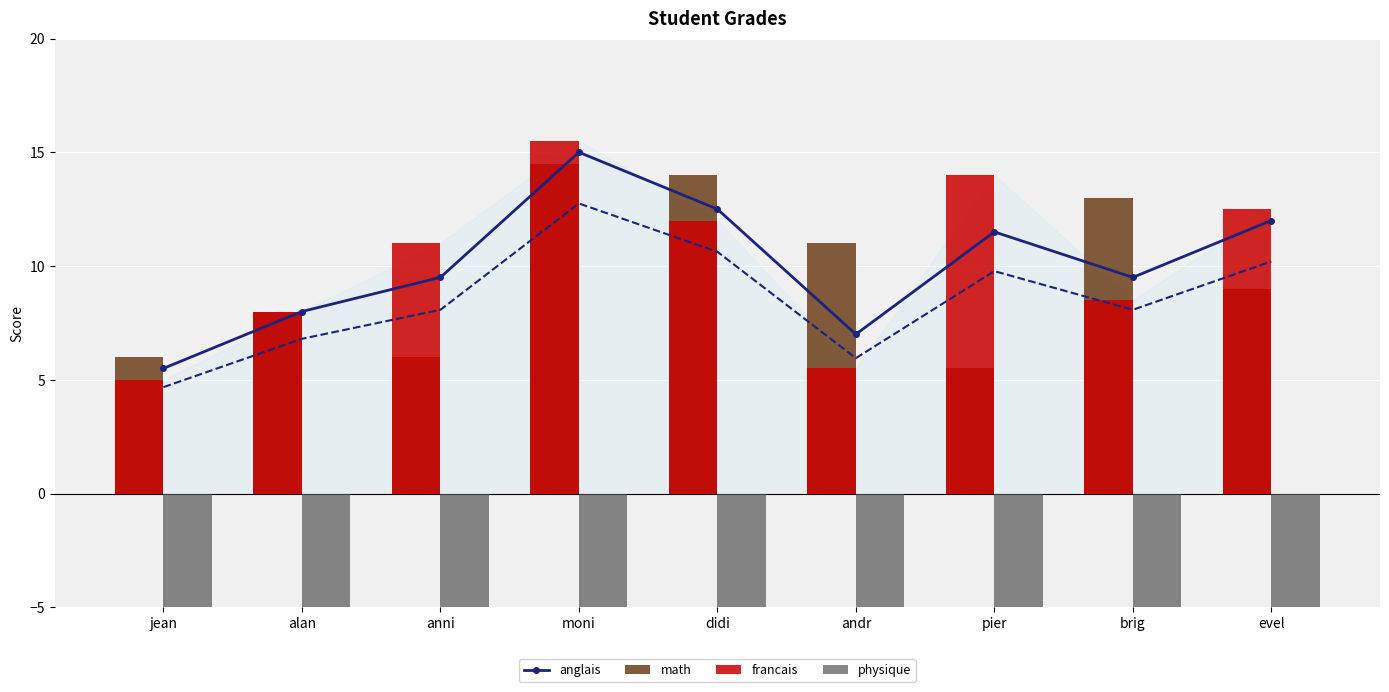

List the series in order of their peak value, lowest first.

physique, math, anglais, francais